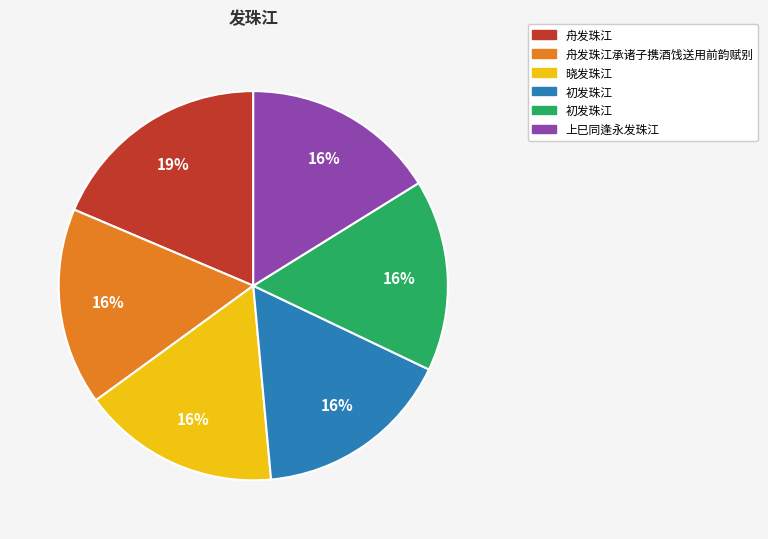

To the nearest percent, what is the average slice percentage?

17%